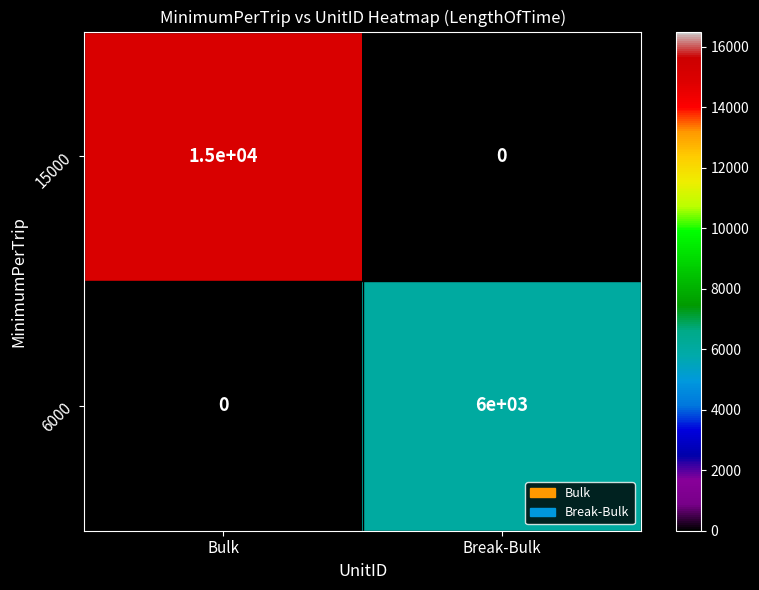

What value does the 6000 series have at Break-Bulk, to the nearest 100?

6000